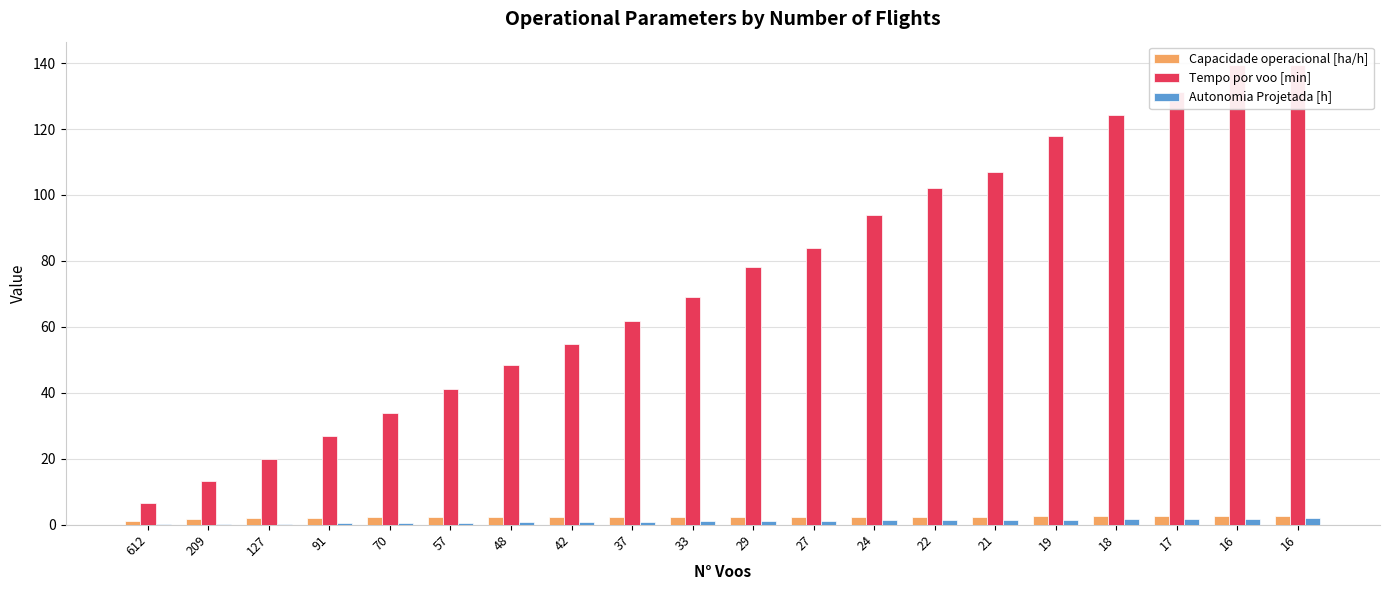

Reading right to left, transcribe all the data shown in this chart.

Capacidade operacional [ha/h]: 16=2.5	16=2.5	17=2.5	18=2.5	19=2.5	21=2.5	22=2.5	24=2.5	27=2.4	29=2.4	33=2.4	37=2.4	42=2.4	48=2.4	57=2.3	70=2.3	91=2.2	127=2.0	209=1.8	612=1.1
Tempo por voo [min]: 16=139.5	16=139.5	17=131.4	18=124.3	19=117.9	21=107.0	22=102.2	24=93.9	27=83.8	29=78.2	33=69.1	37=61.9	42=54.9	48=48.3	57=41.1	70=34.0	91=26.8	127=20.0	209=13.3	612=6.6
Autonomia Projetada [h]: 16=1.9	16=1.8	17=1.7	18=1.6	19=1.6	21=1.5	22=1.4	24=1.3	27=1.2	29=1.1	33=1.0	37=0.9	42=0.8	48=0.7	57=0.6	70=0.5	91=0.4	127=0.3	209=0.2	612=0.1